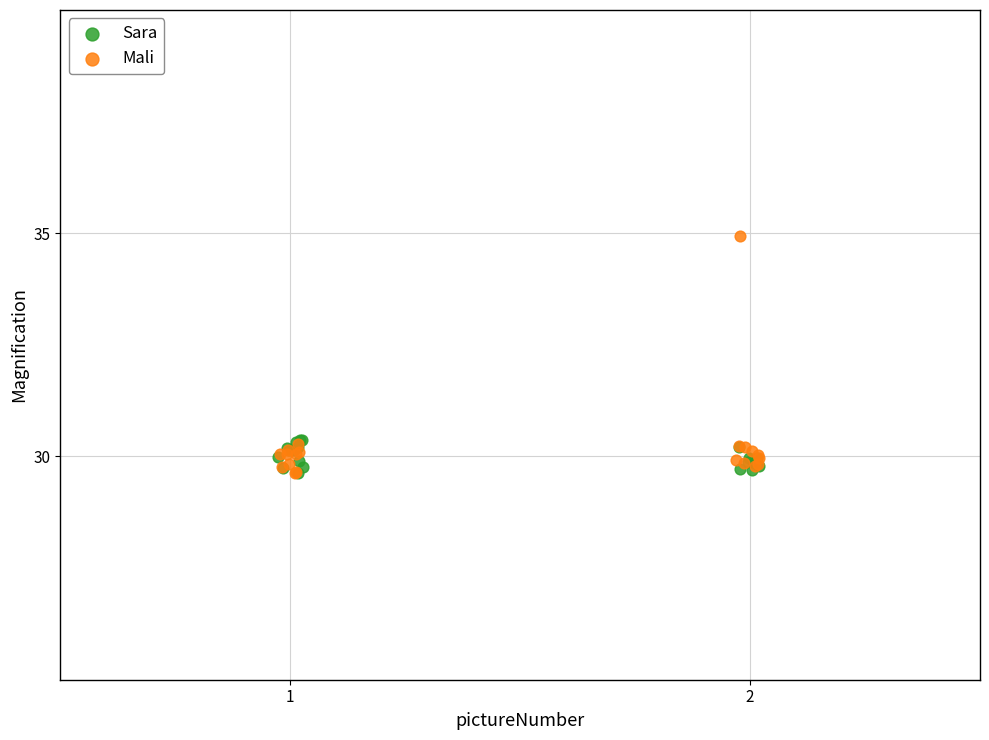

Which series reaches the maximum Y coordinate?

Mali